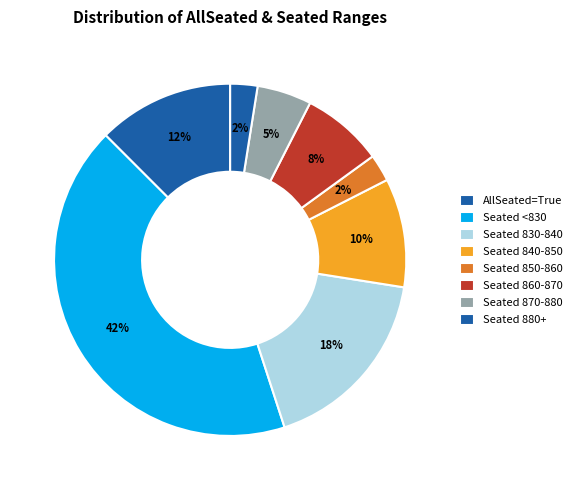

Is there a majority slice in this chart?

No